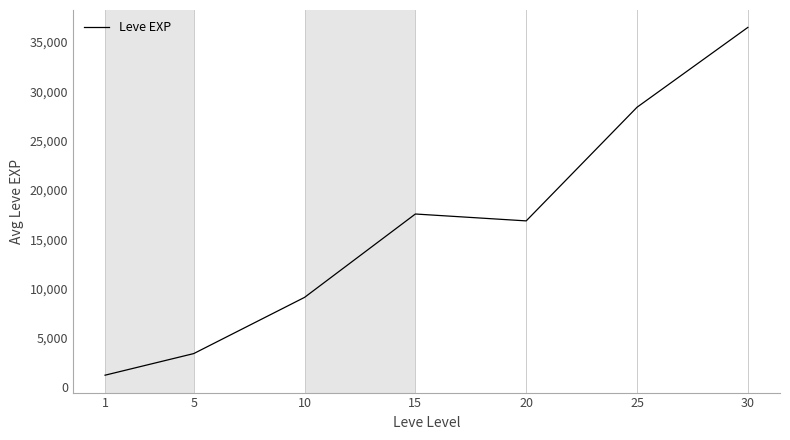

Is this an area chart (filled region under the line)?

No